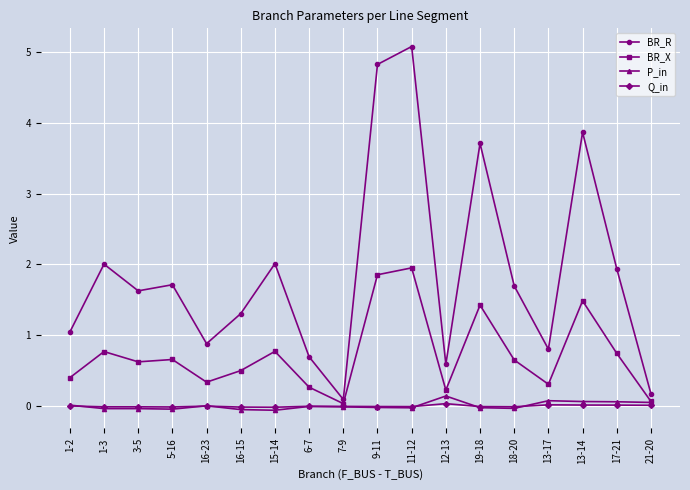

What is the highest value of the BR_X series?

2.0